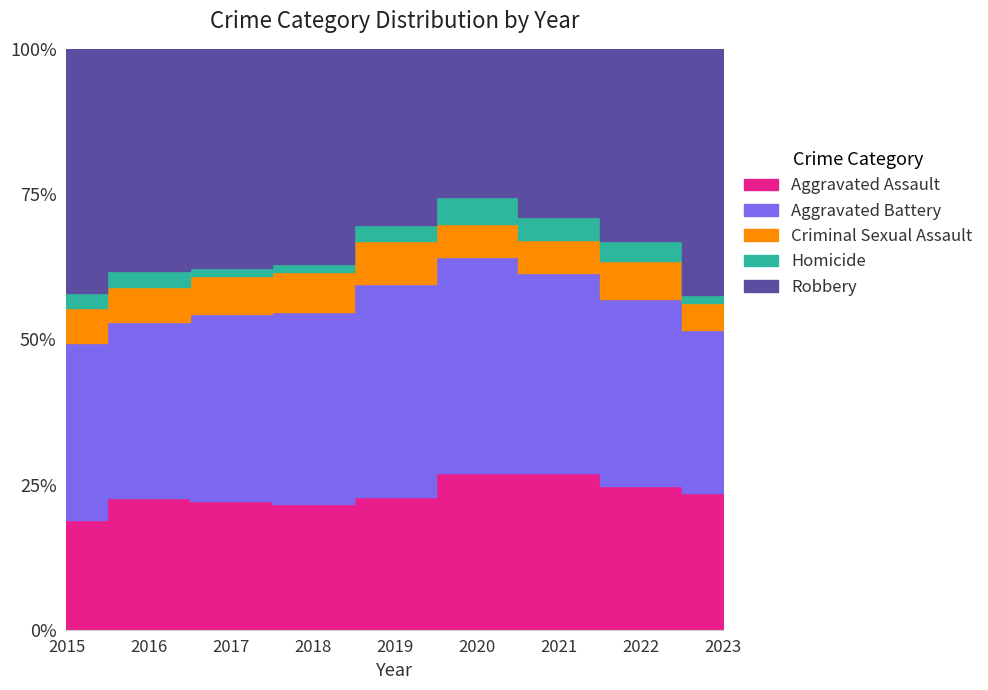

What is the difference between the maximum and minimum values in the Robbery series?

155